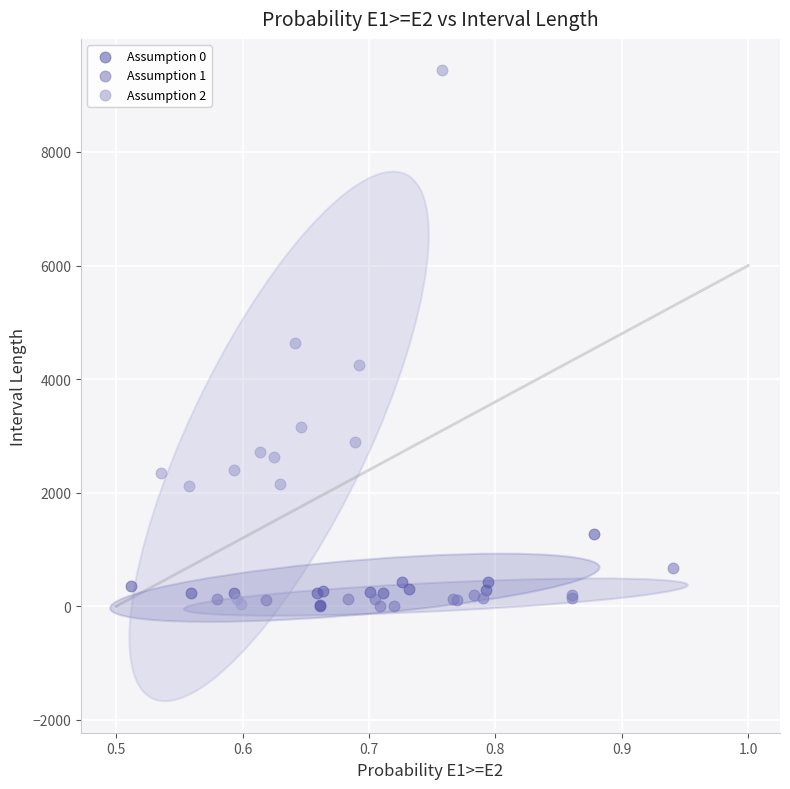

Which series has the widest spread of Y values?

Assumption 2